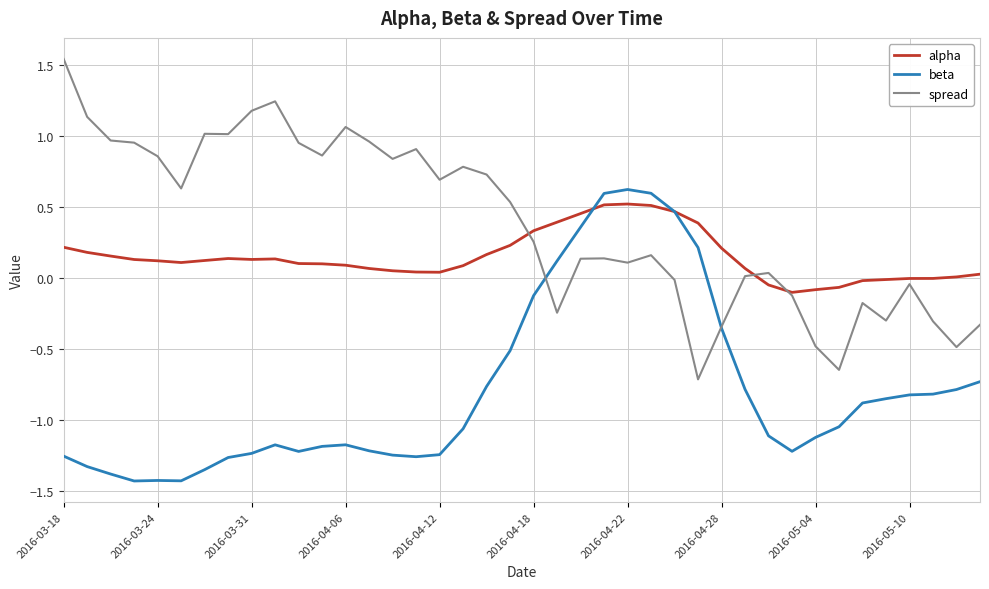

What is the sum of all spread values?

15.4